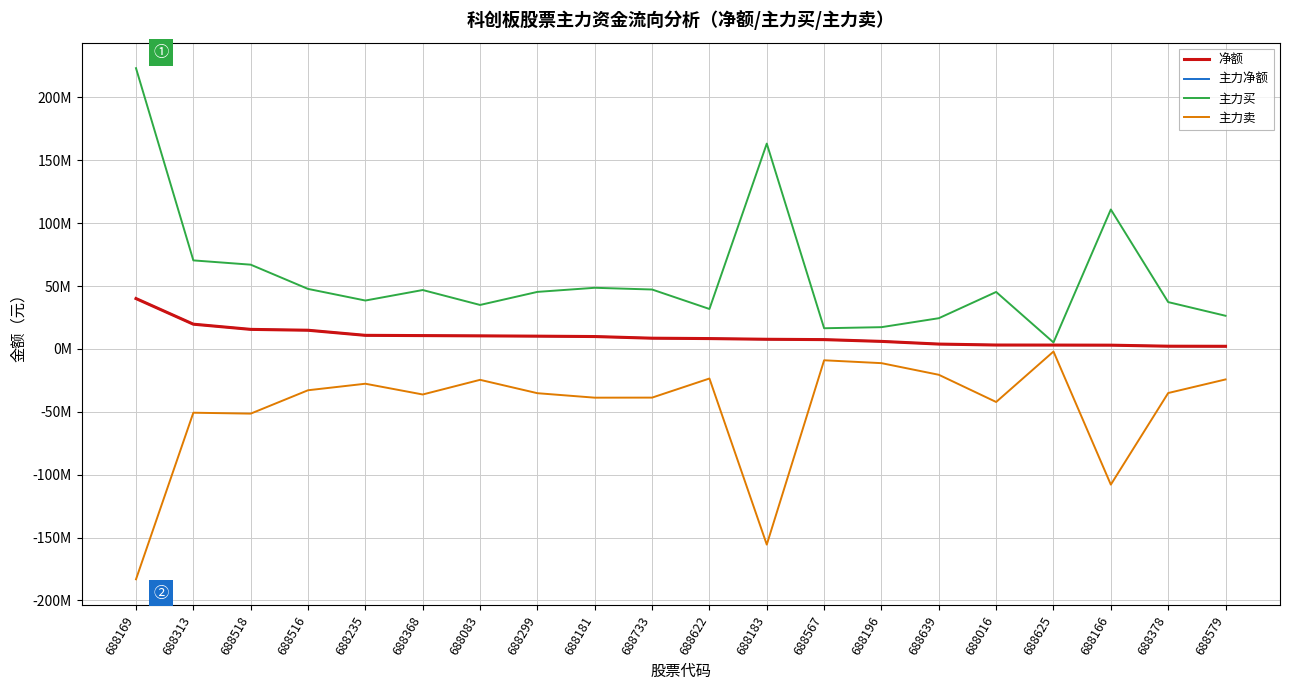

Does the chart display data point markers on the line(s)?

No